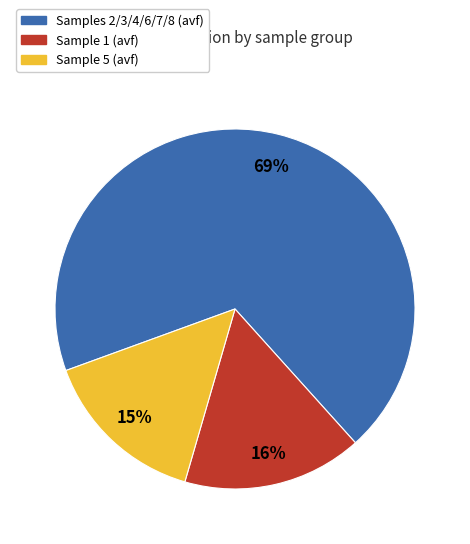

Do Samples 2/3/4/6/7/8 (avf) and Sample 1 (avf) together represent more than half of the pie?

Yes